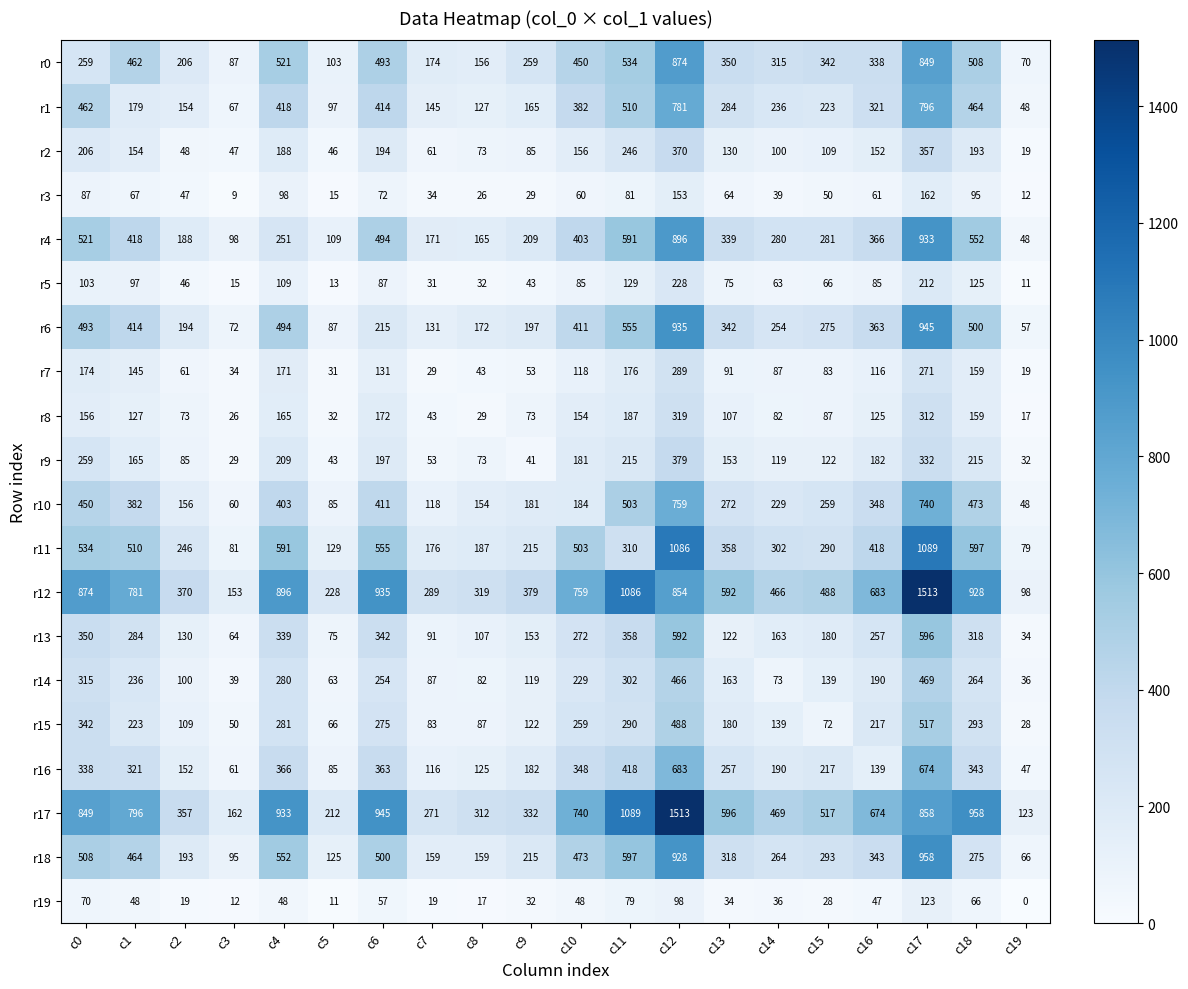

List the labels in order of r11 value, largest first.

c17, c12, c18, c4, c6, c0, c1, c10, c16, c13, c11, c14, c15, c2, c9, c8, c7, c5, c3, c19